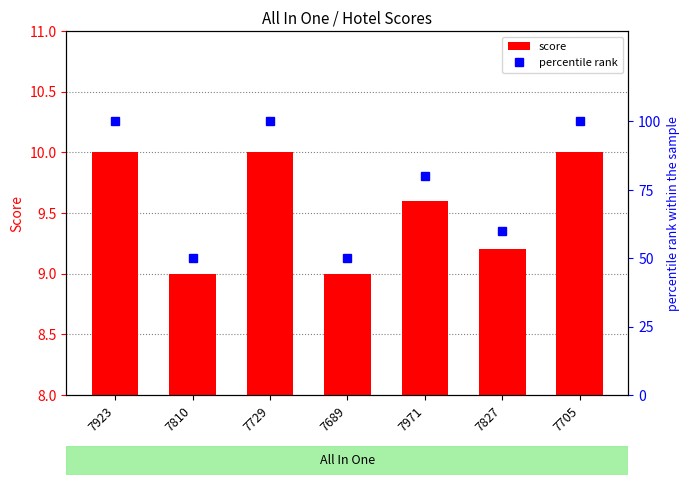

What is the value of the percentile rank bar at the 5th from the left?

80.0